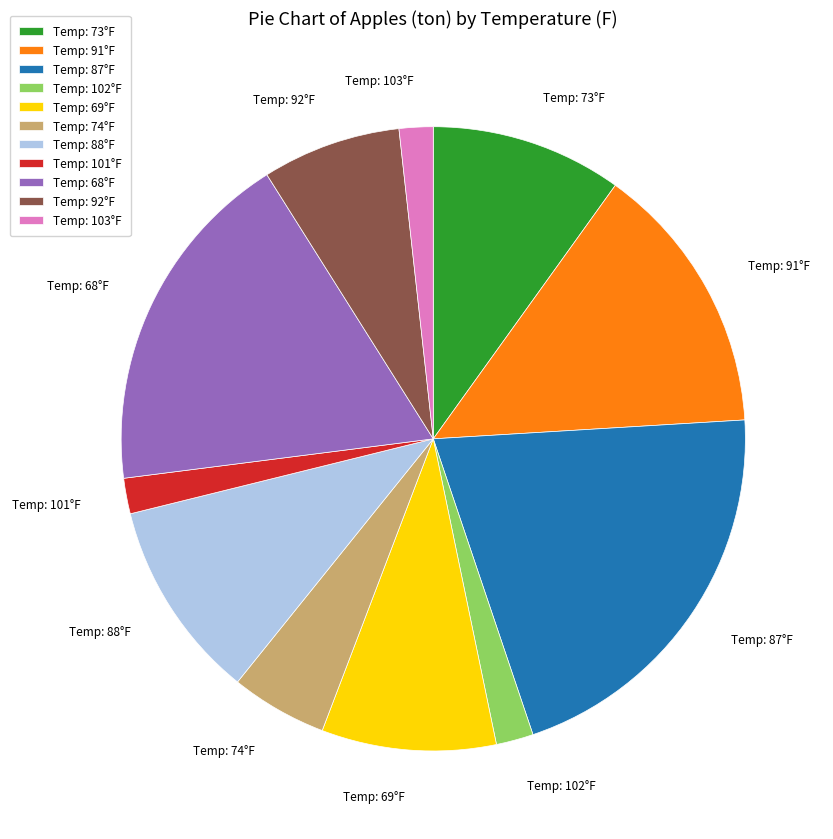

Which slice is the largest?

Temp: 87°F